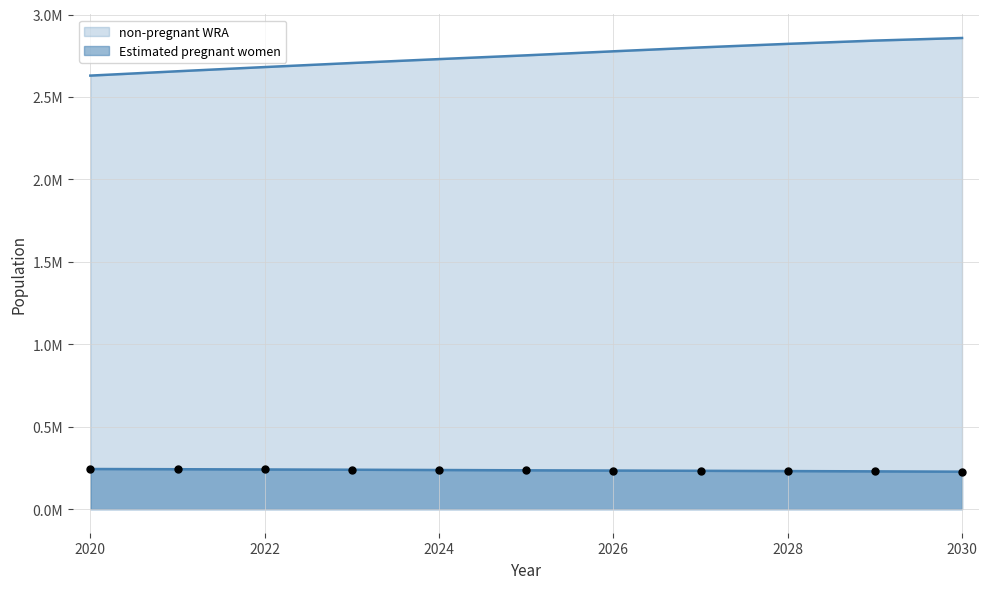

Which series has the largest total across all categories?

non-pregnant WRA